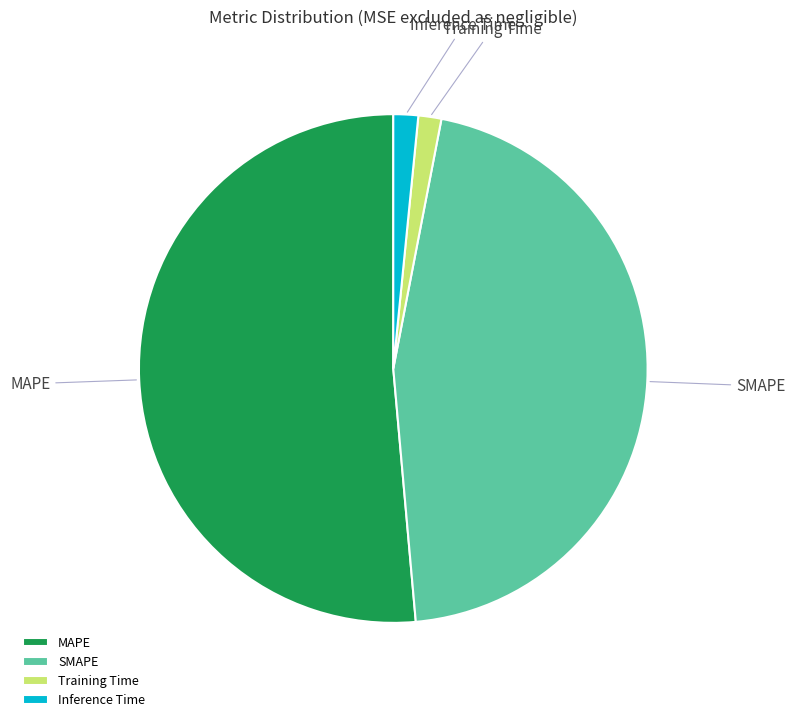

The SMAPE slice represents 39% of the pie. True or false?

False